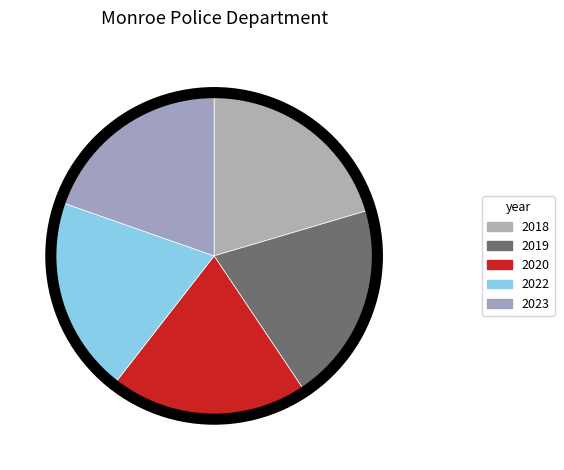

Is there any slice that represents more than half of the pie?

No